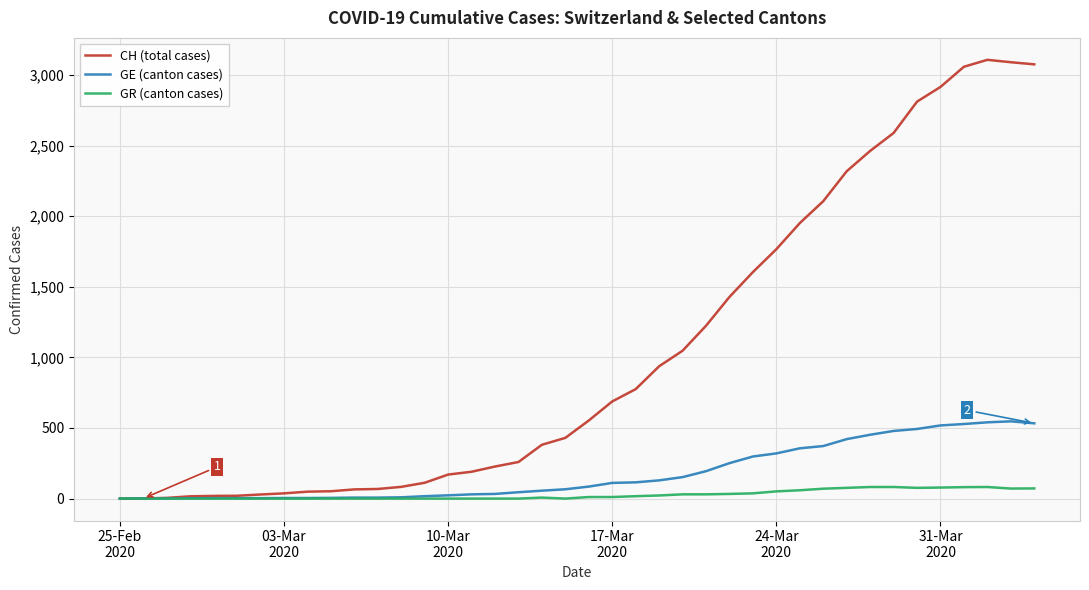

List the series in order of their peak value, highest first.

CH (total cases), GE (canton cases), GR (canton cases)